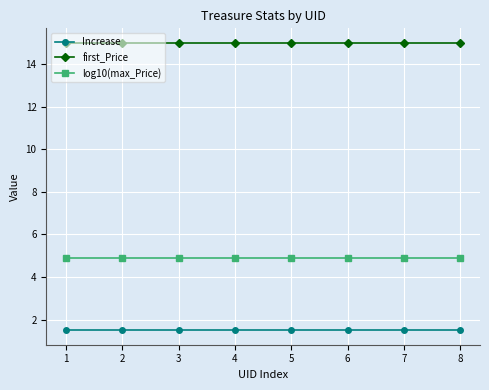

Which series has the largest total across all categories?

first_Price